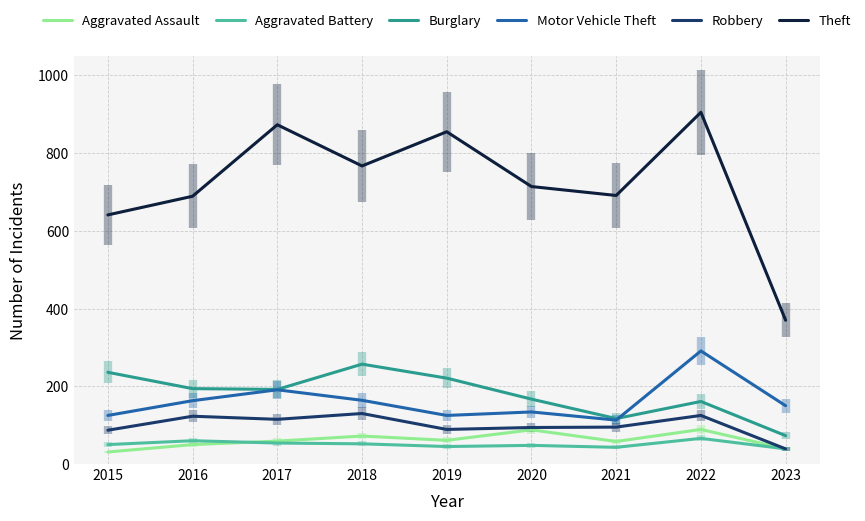

Does the chart have visible grid lines?

Yes